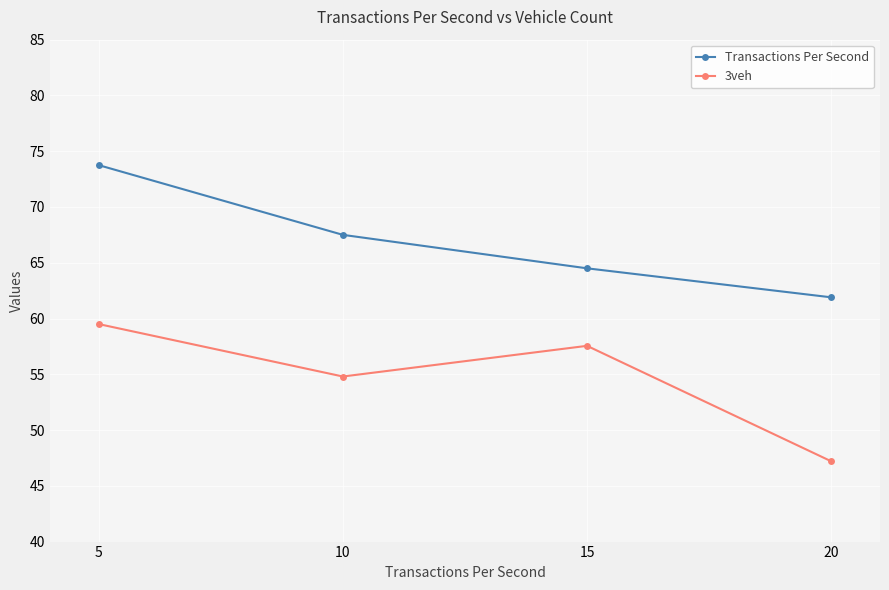

At which label is 3veh closest to 53?

10